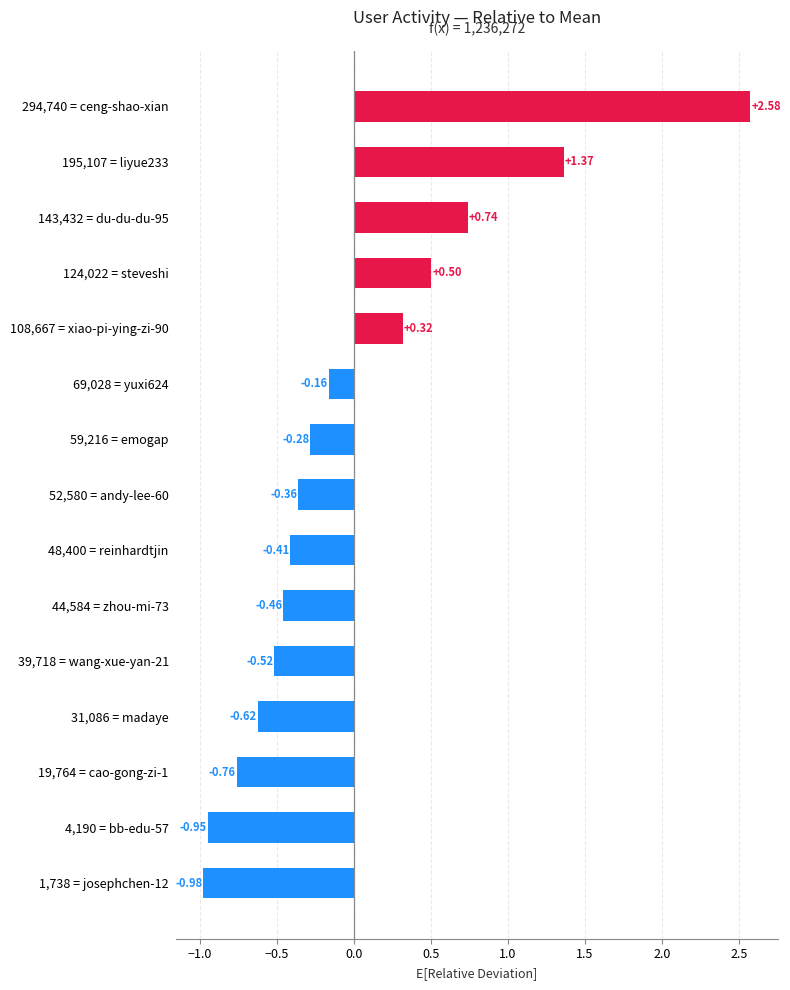

How many bars are there in total?

15